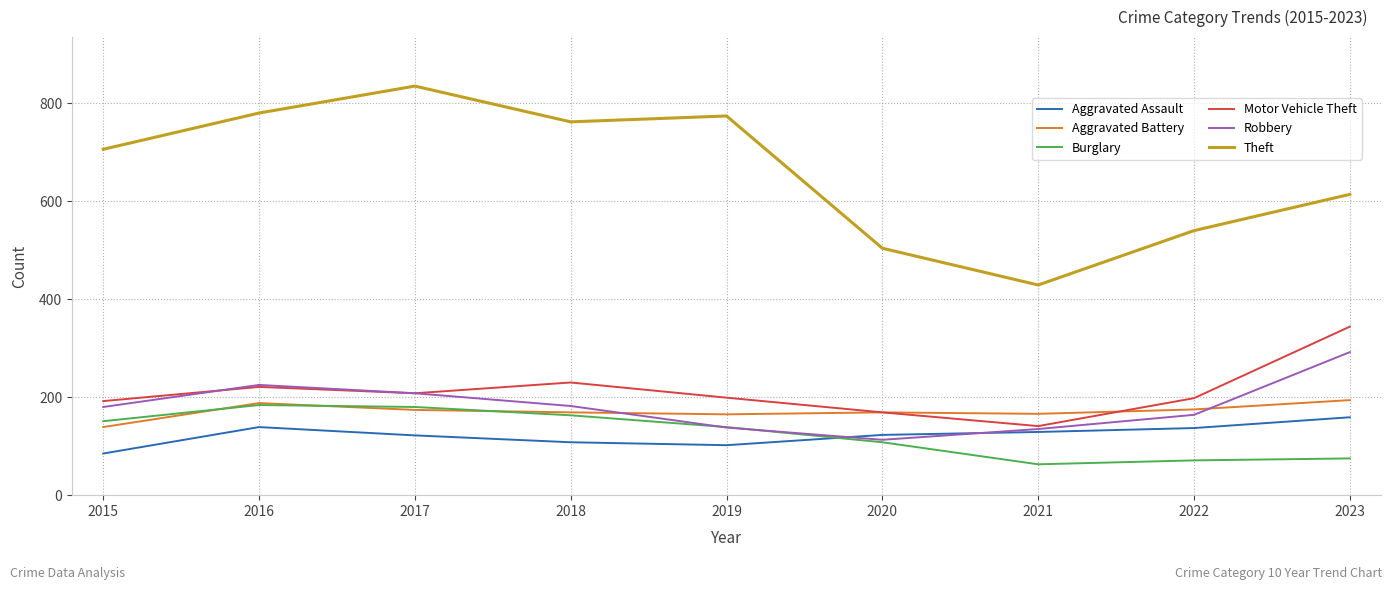

What is the highest value of the Burglary series?

184